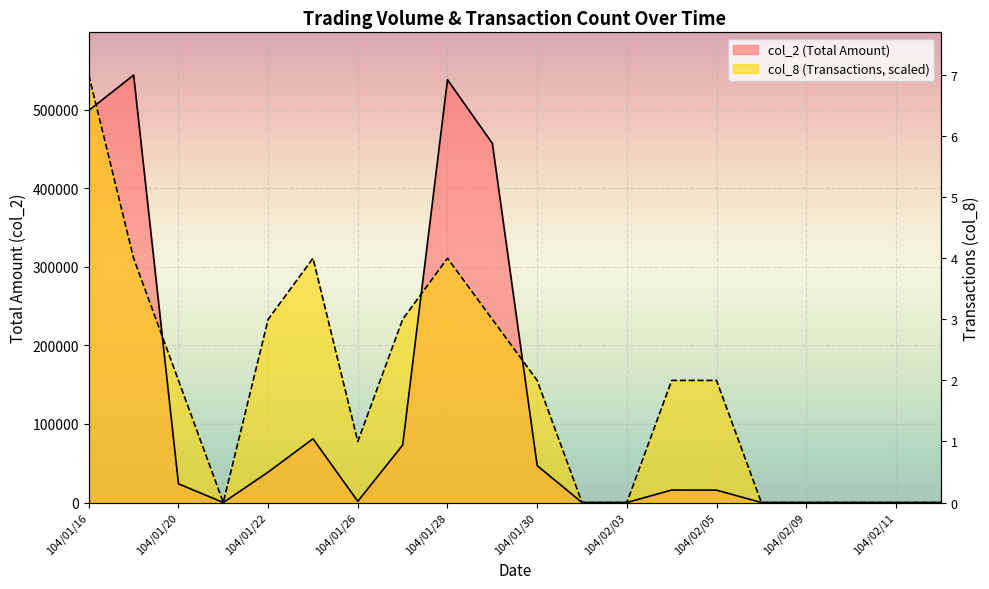

Reading left to right, transcribe all the data shown in this chart.

col_2: 498850.0	543840.0	23800.0	0.0	38700.0	81090.0	1540.0	73060.0	537900.0	456950.0	46950.0	0.0	0.0	15900.0	15770.0	0.0	0.0	0.0	0.0	0.0
col_8: 543840.0	310765.7	155382.9	0.0	233074.3	310765.7	77691.4	233074.3	310765.7	233074.3	155382.9	0.0	0.0	155382.9	155382.9	0.0	0.0	0.0	0.0	0.0